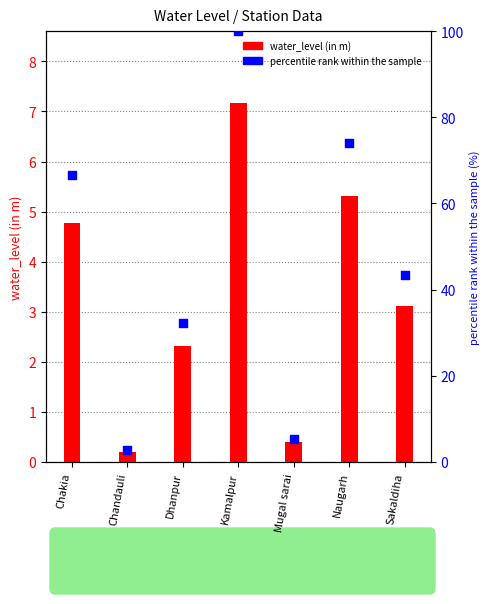

Which series contains the highest Y value?

percentile rank within the sample